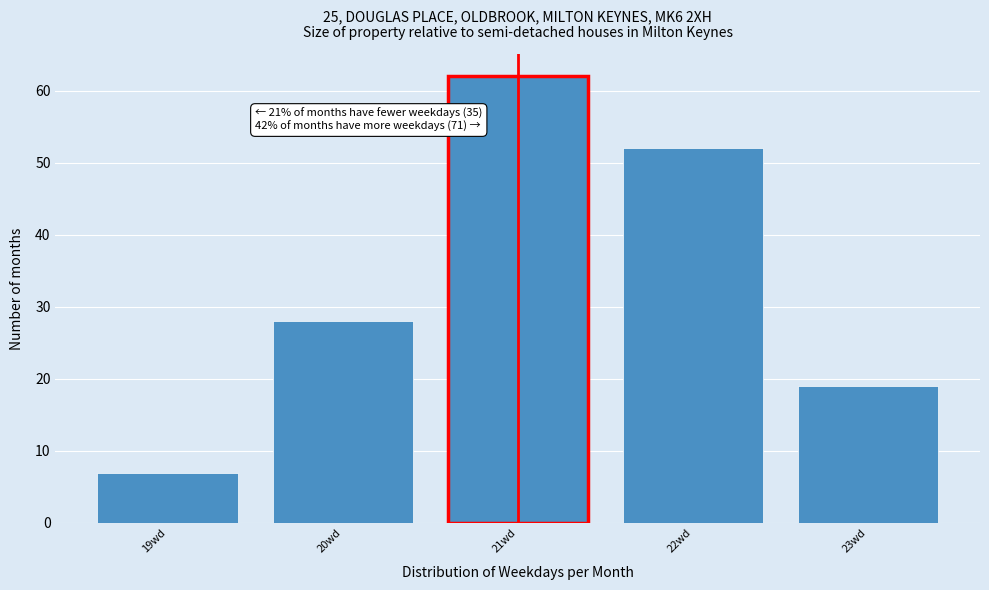

Over which range of the x-axis is the bar tallest?

20.5 to 21.5